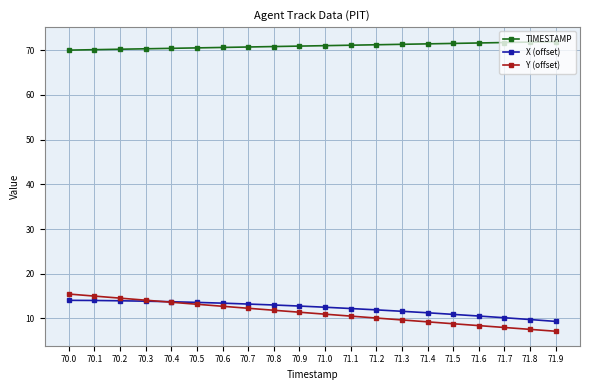

Count the number of data series in this chart.

3